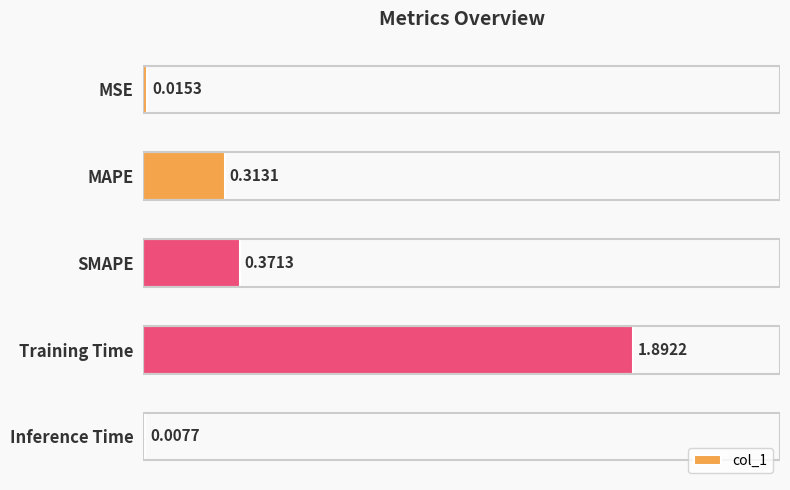

Between Training Time and Inference Time, which is larger?

Training Time